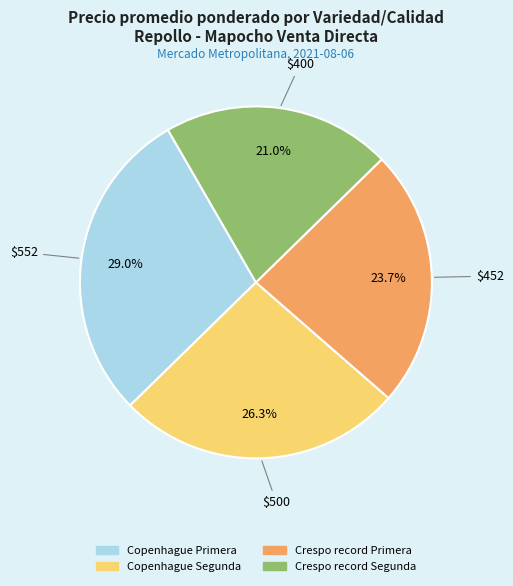

Rank the categories by value from highest to lowest.

Copenhague Primera, Copenhague Segunda, Crespo record Primera, Crespo record Segunda